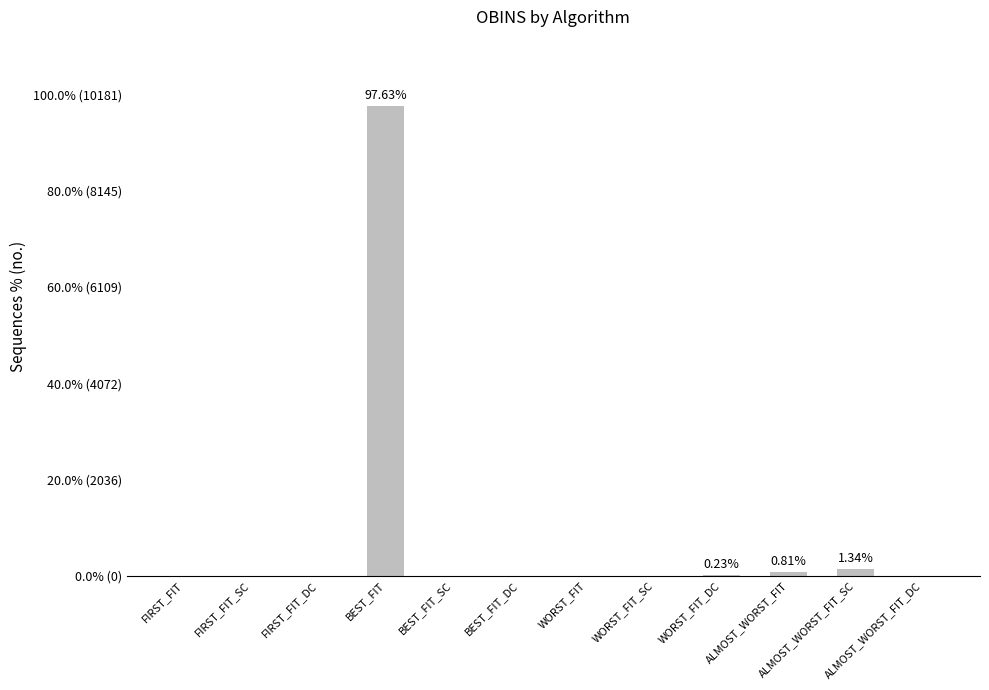

Are the bars horizontal?

No